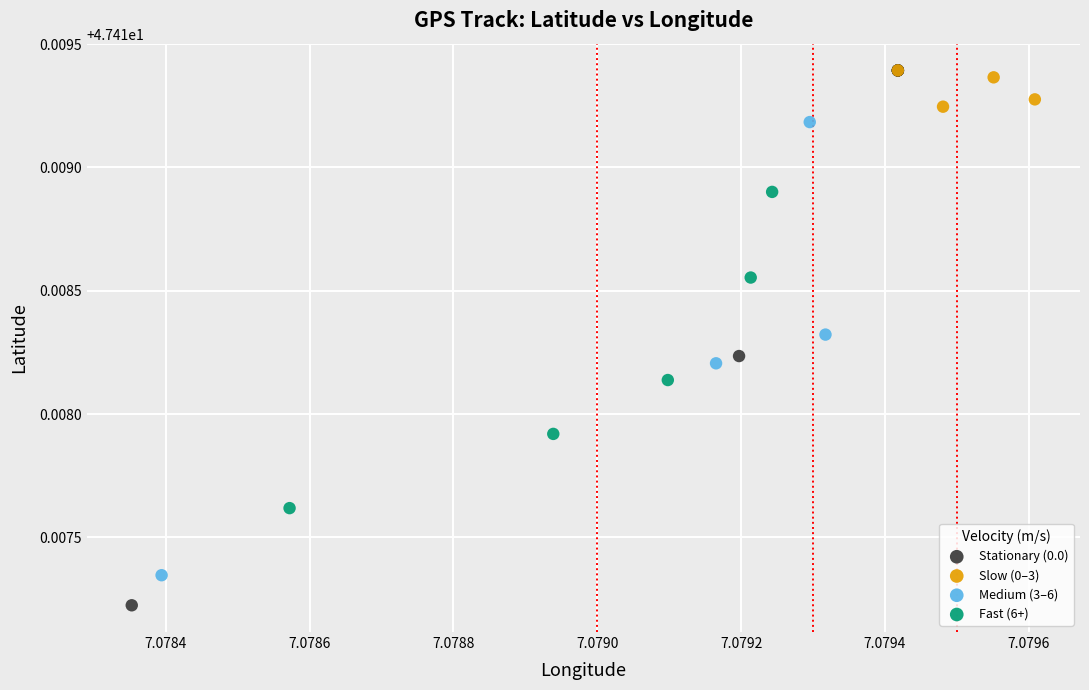

Which series reaches the minimum Y coordinate?

Stationary (0.0)